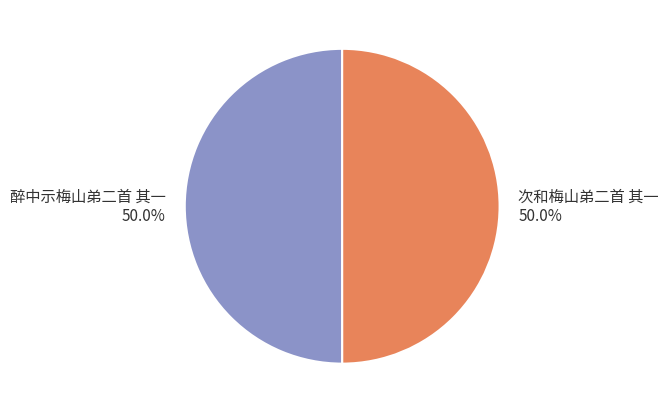

What is the ratio of the value at 醉中示梅山弟二首 其一 to the value at 次和梅山弟二首 其一?

1.0